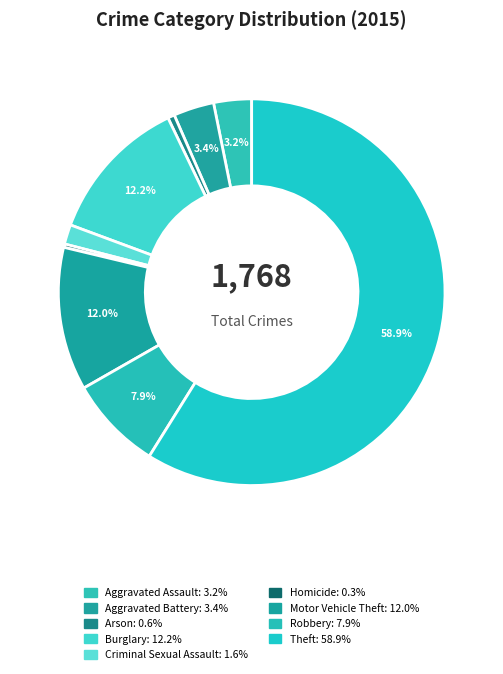

To the nearest percent, what is the difference between the largest and smallest slice percentages?

59%